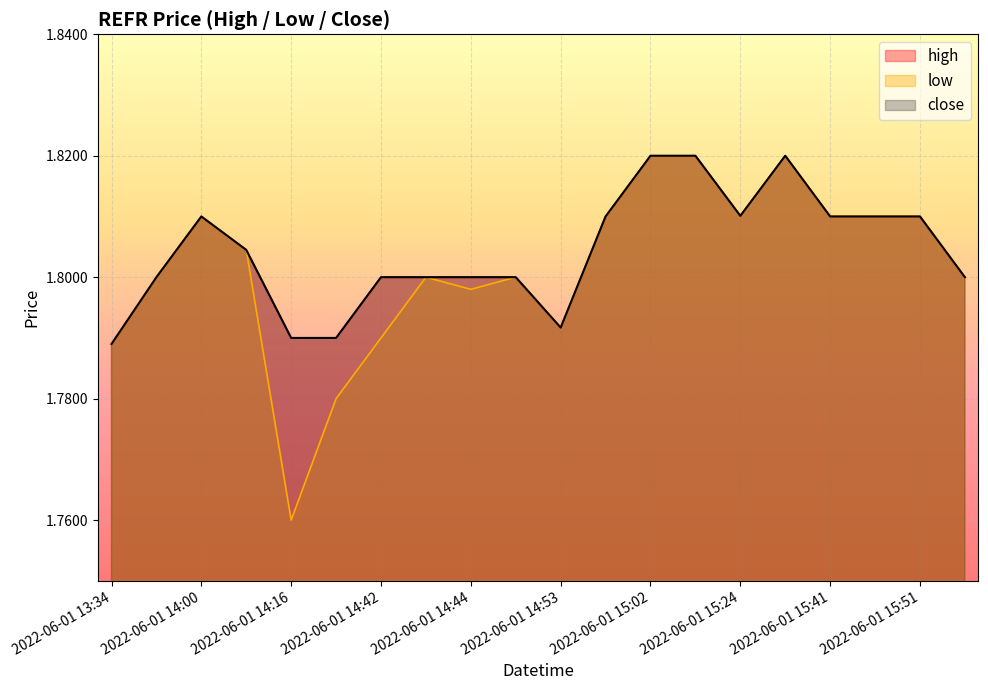

True or false: high has a value of 1.8 at 2022-06-01 14:48.

True